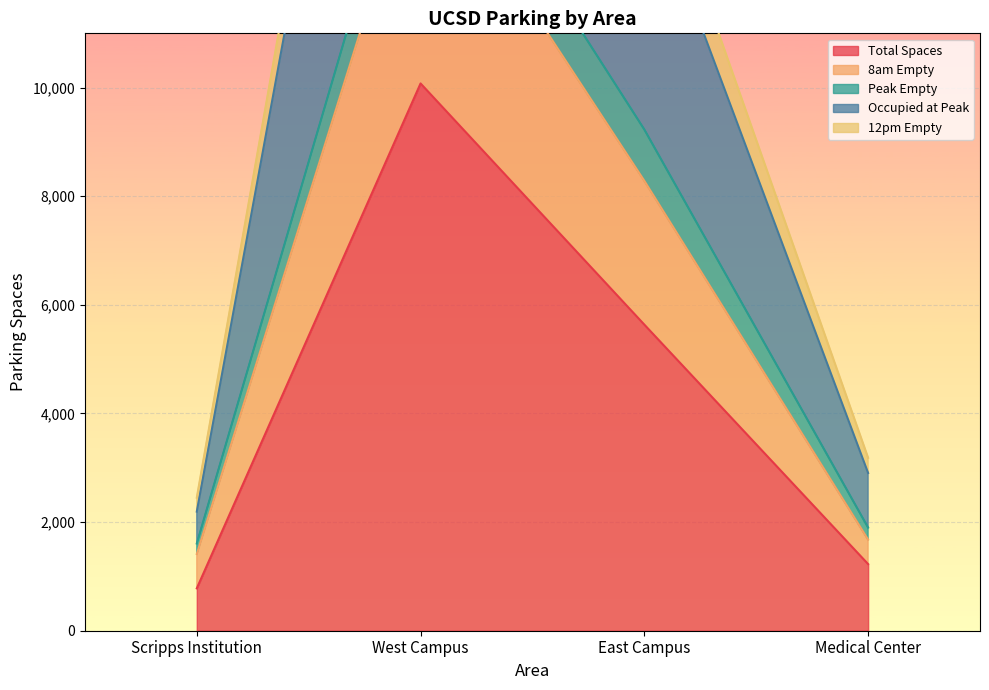

At which label does 8am Empty reach its peak?

West Campus